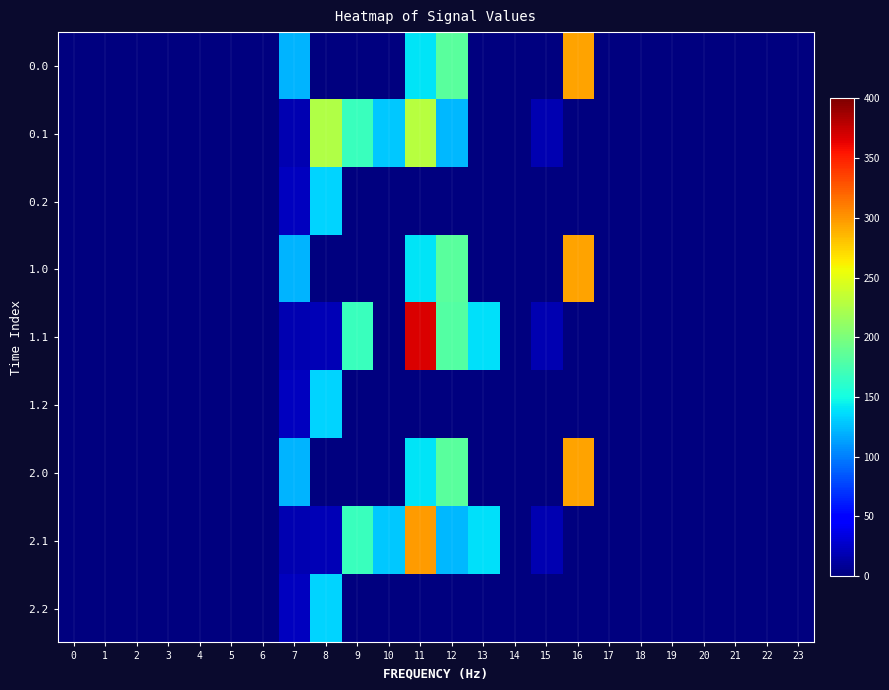

Count the number of data series in this chart.

9